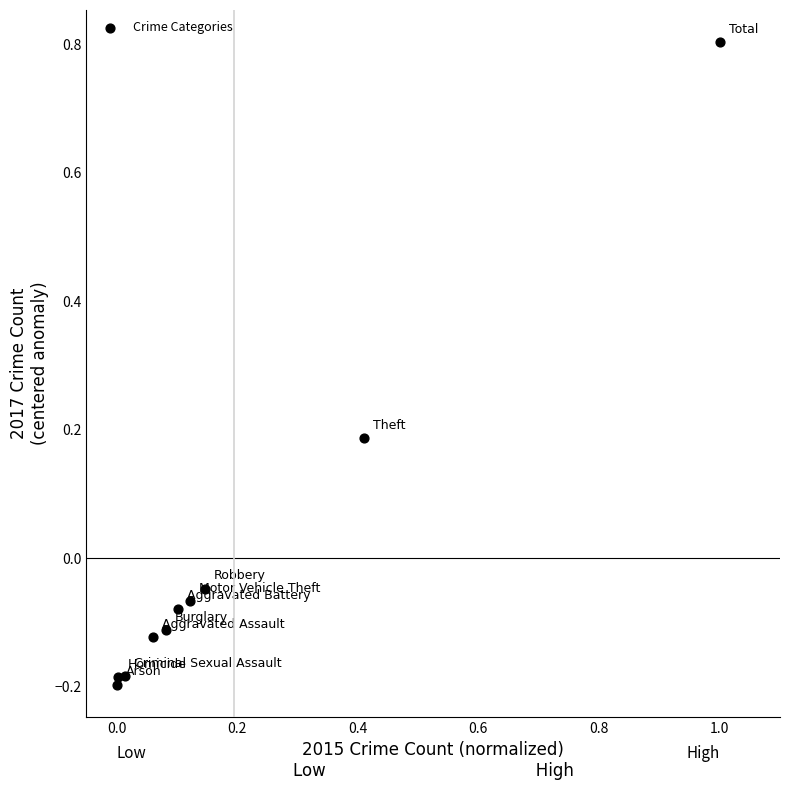

What is the range of Y values (max minus min)?

1.0